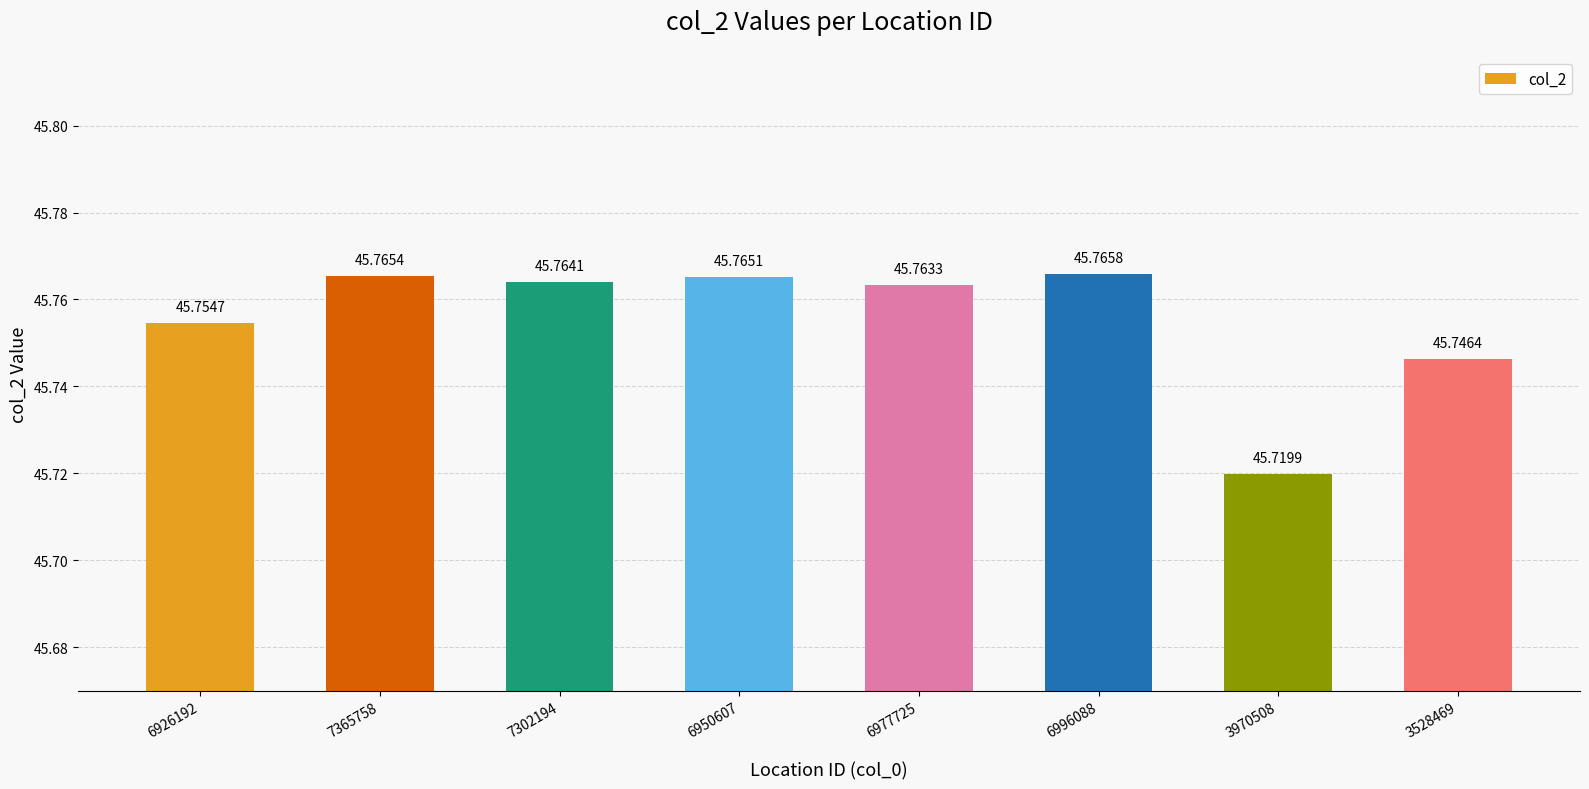

True or false: the data shows 63.0 at 3528469.

False